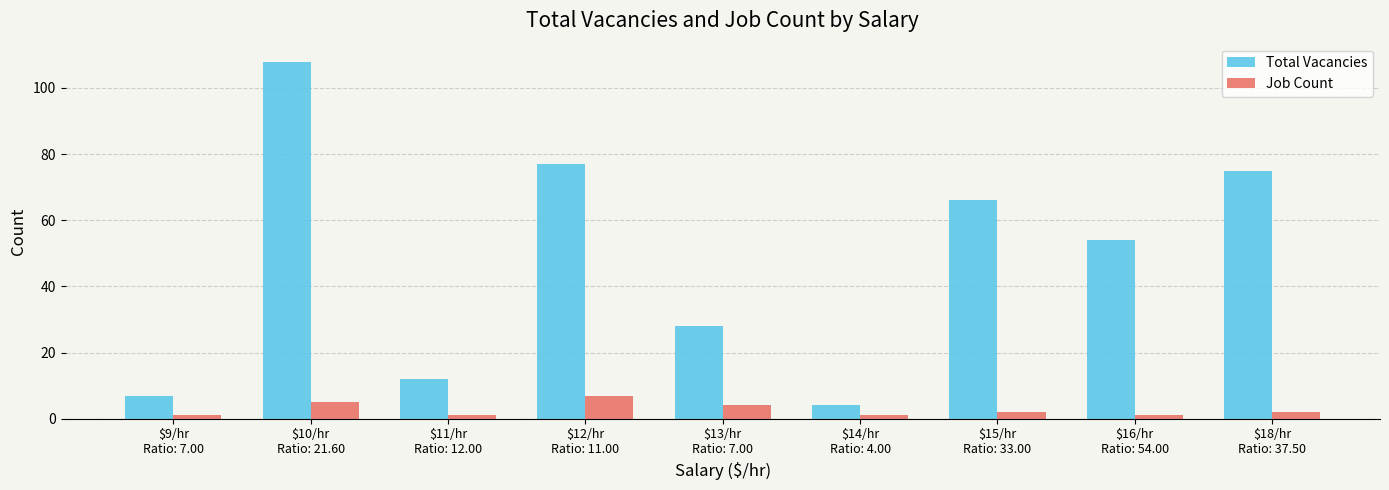

Which series has the largest range (max minus min)?

Total Vacancies